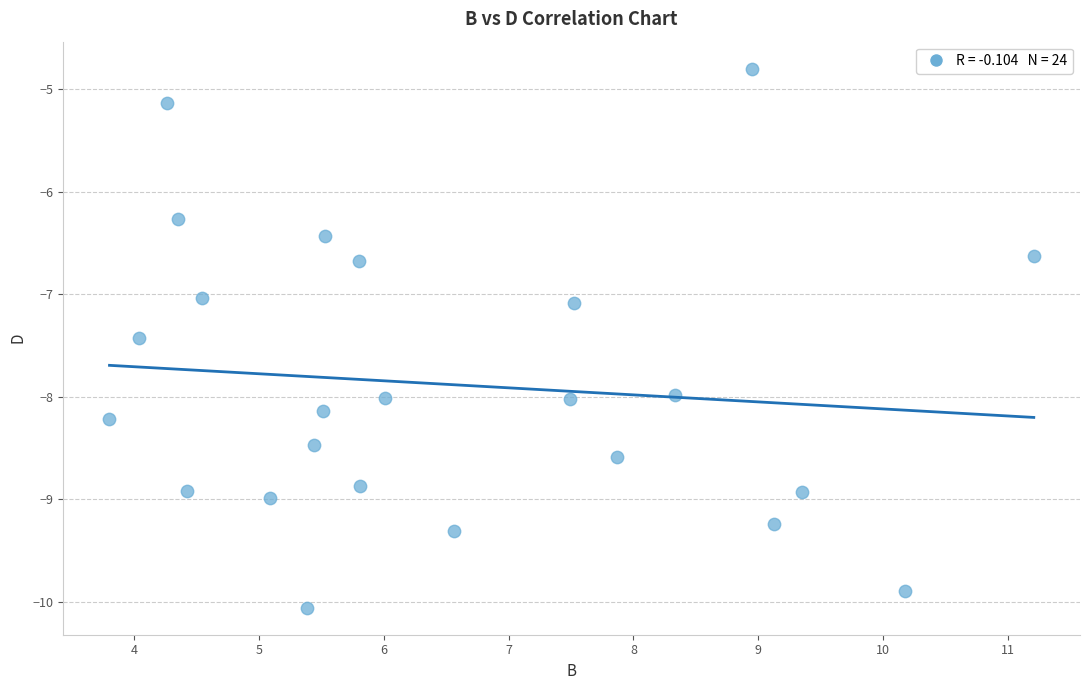

What is the range of X values (max minus min)?

7.4